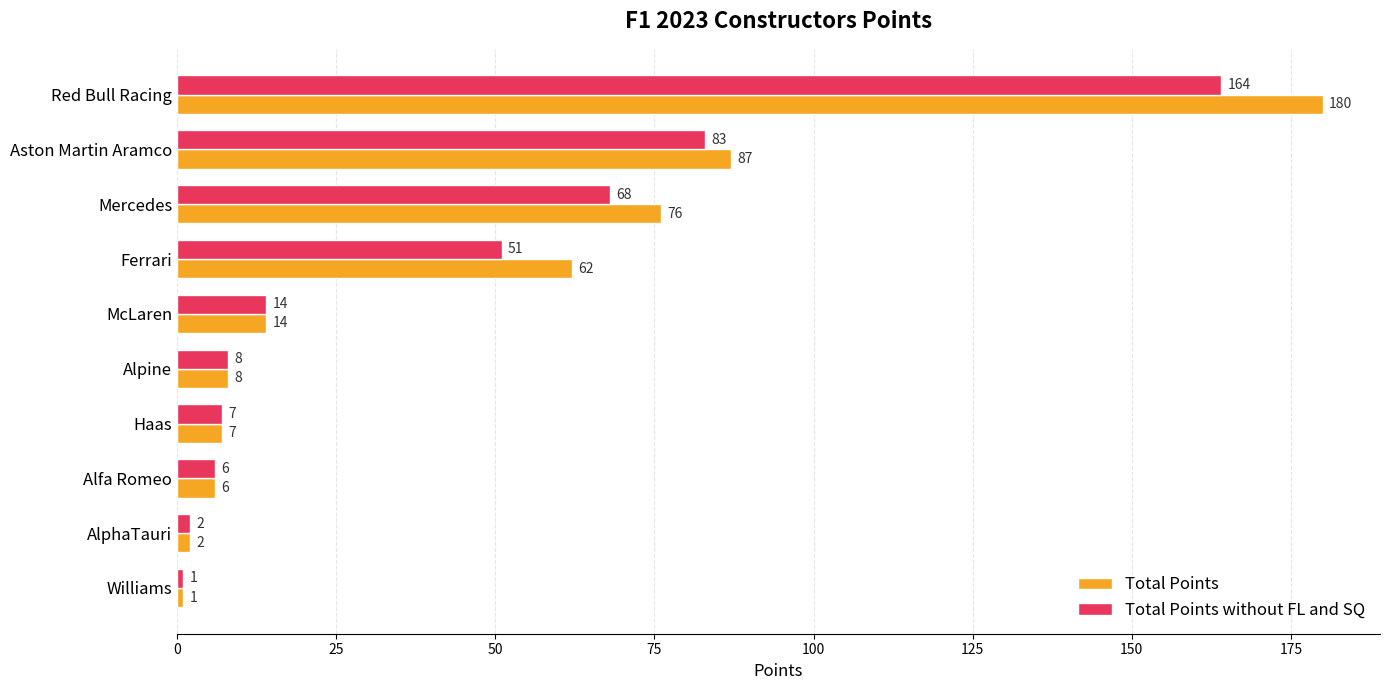

Which label corresponds to the smallest value in the chart?

Williams